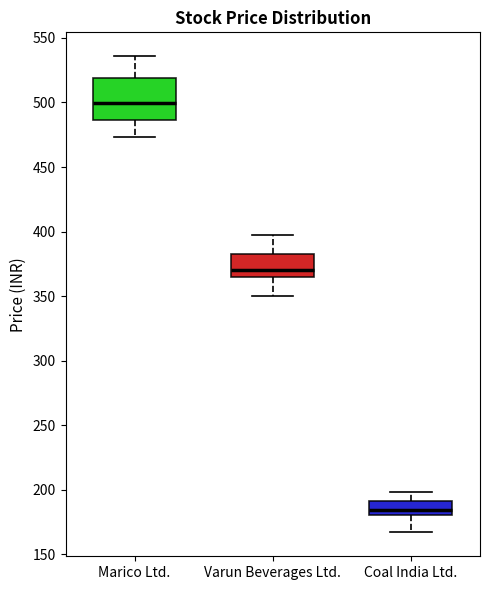

Reading left to right, read every box against the y-axis: the position of its median line, the range the box covers, and the ends of its whiskers. The values are not printed on the chart, so give them approximately, as read against the axis.

Marico Ltd.: median 500, box 485 to 520, whiskers 475 to 535
Varun Beverages Ltd.: median 370, box 365 to 380, whiskers 350 to 395
Coal India Ltd.: median 185, box 180 to 190, whiskers 165 to 200